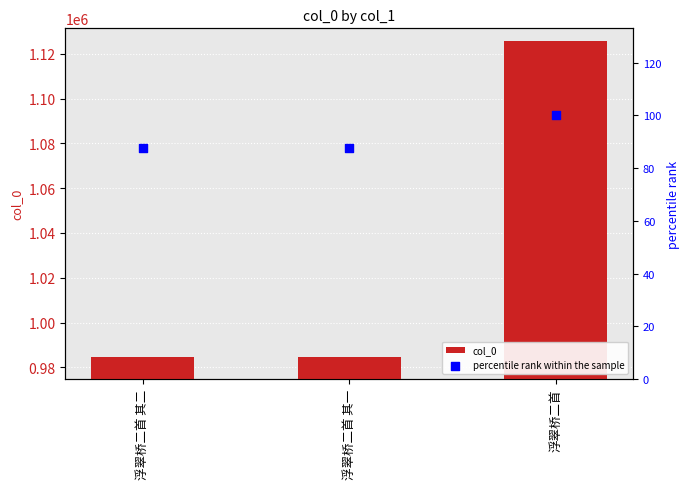

What are all the series names shown in the legend?

col_0, percentile rank within the sample